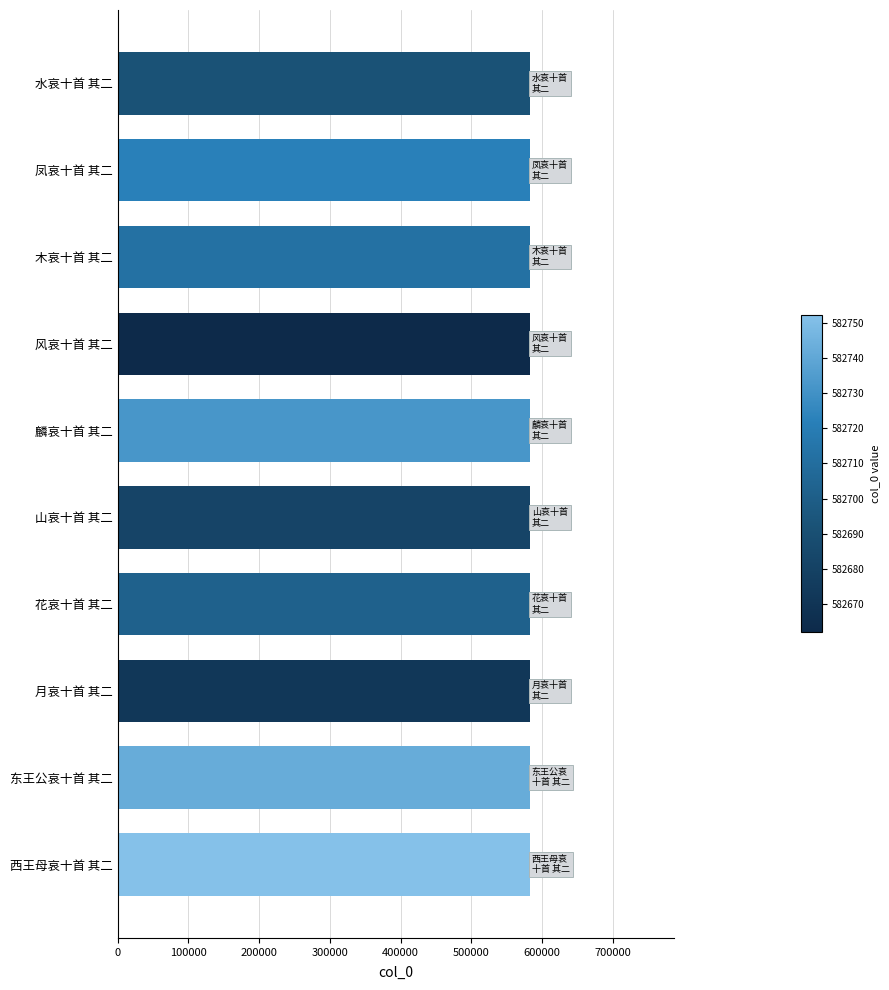

The value at 凤哀十首 其二 is 582722. True or false?

True